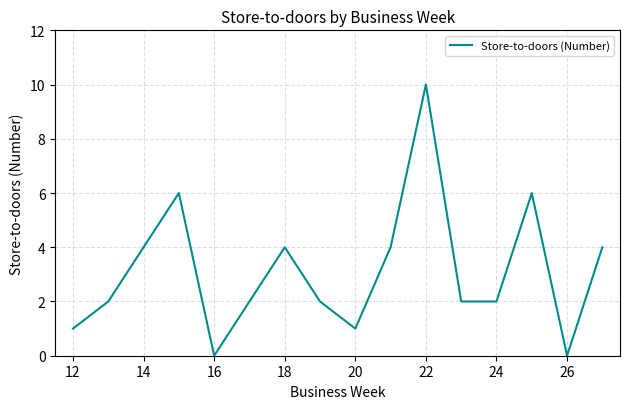

What is the maximum value shown in the chart?

10